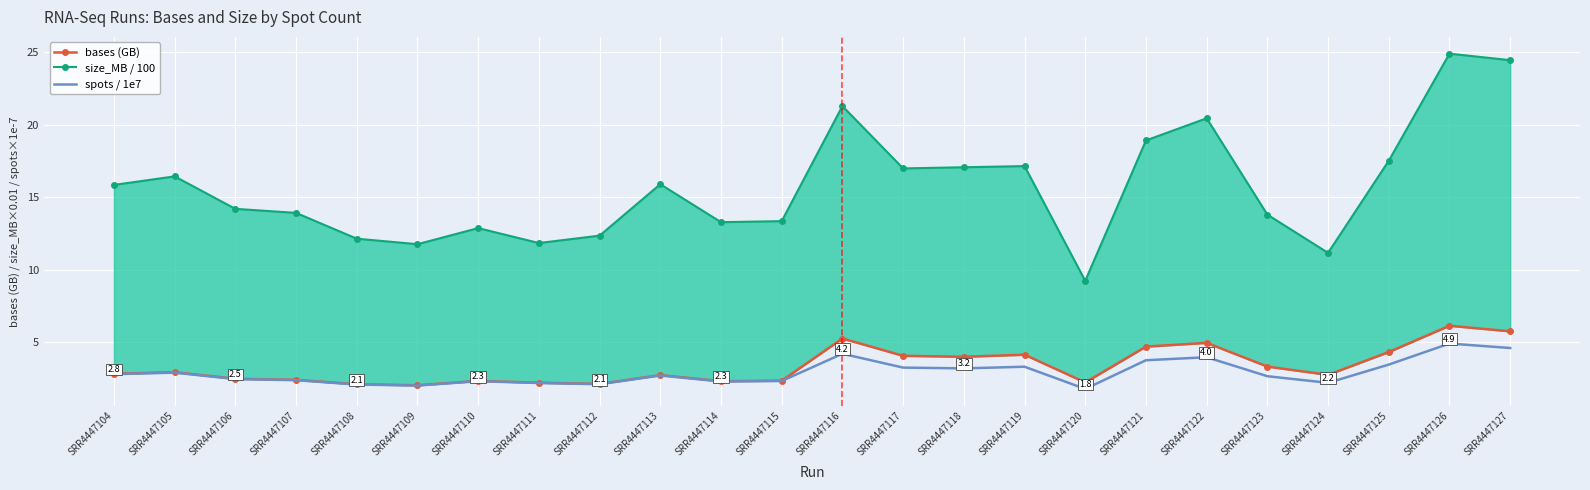

What is the total value across all series at SRR4447107?

18.7